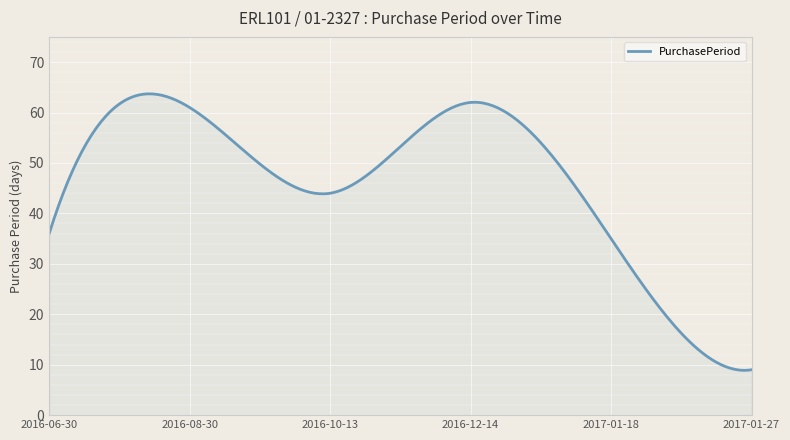

What is the greatest value displayed?

63.7